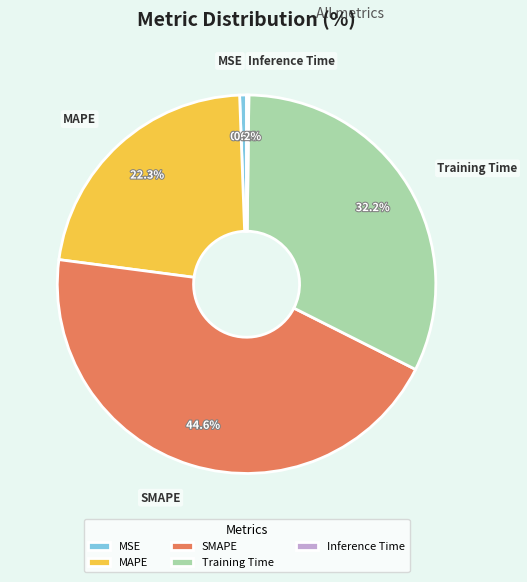

Does any single category account for the majority?

No